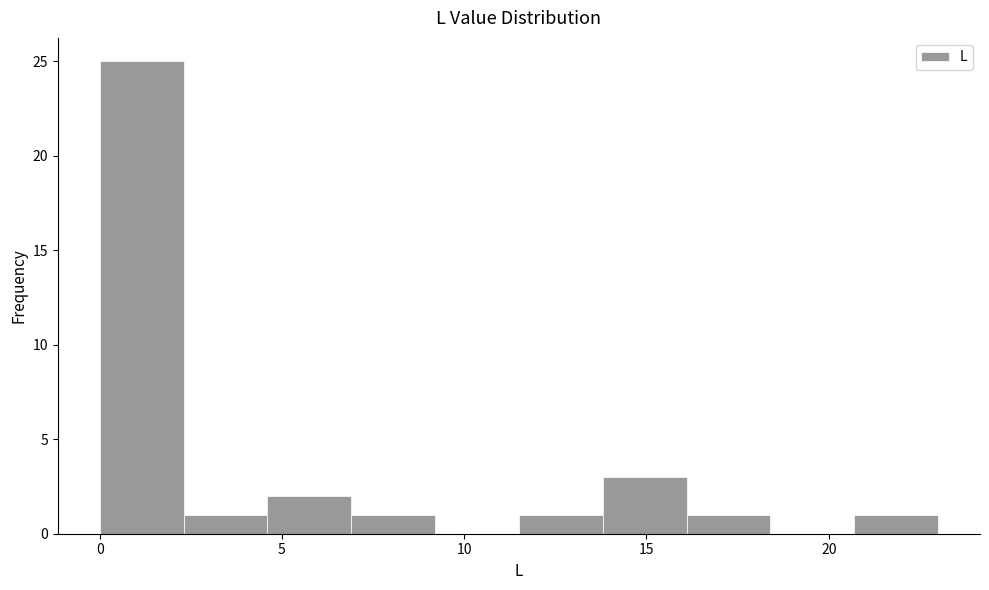

What is the height of the bar covering 20.7 to 23.0 on the x-axis? Neither the bar edges nor the heights are printed on the chart, so give them approximately, as read against the axes.

1